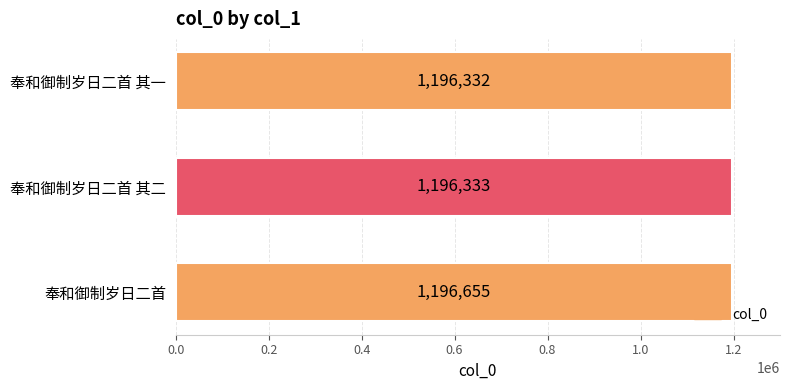

What is the smallest value displayed?

1196332